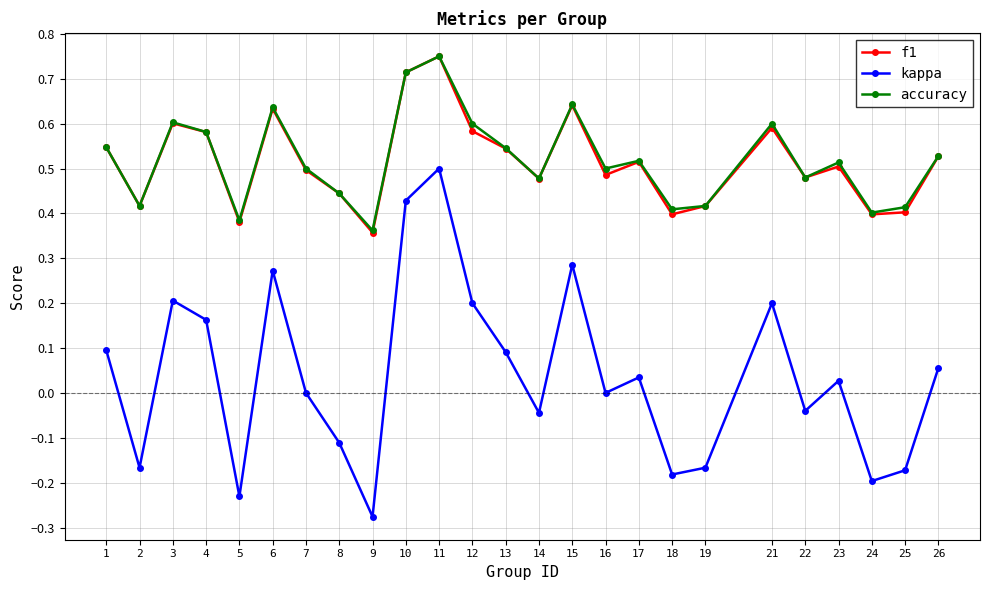

How many data points does each series have?

25